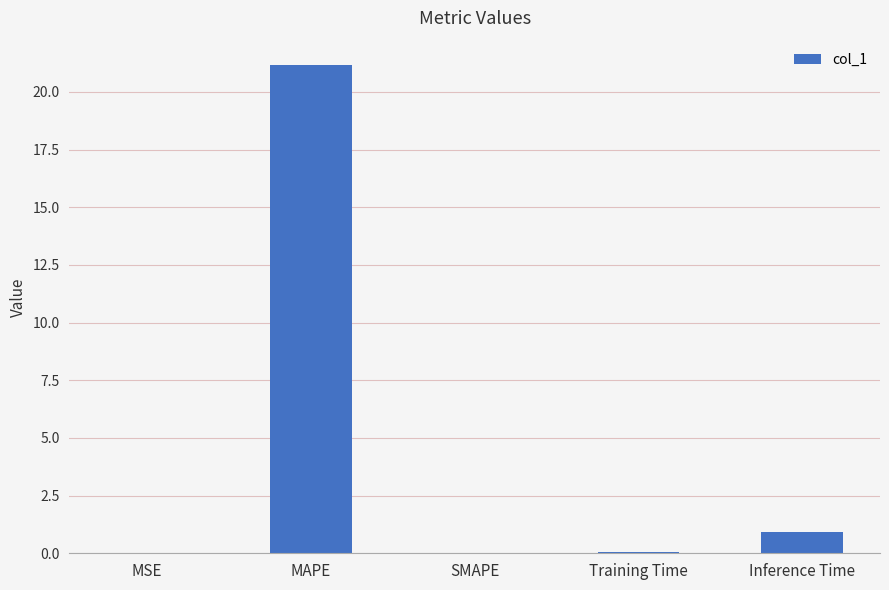

What is the sum of all values?

22.2